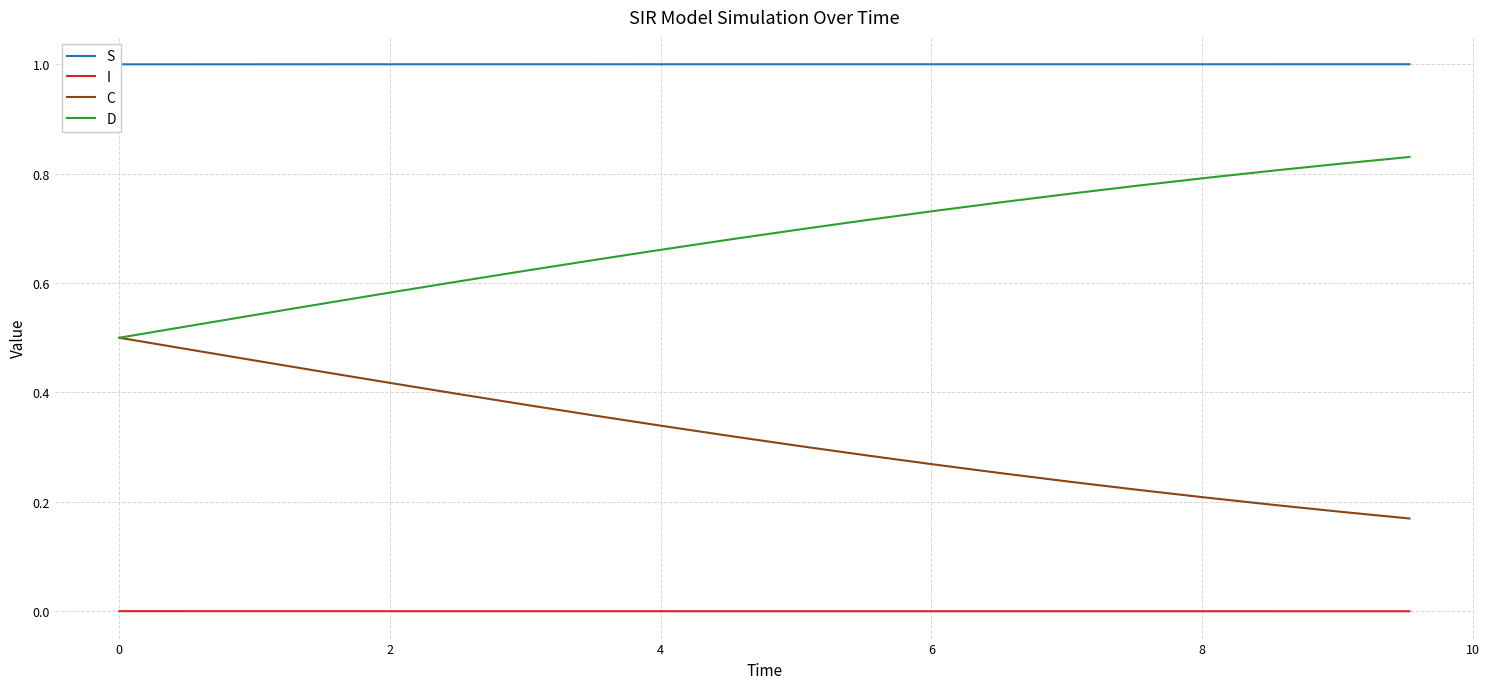

True or false: C and I intersect in this chart.

False